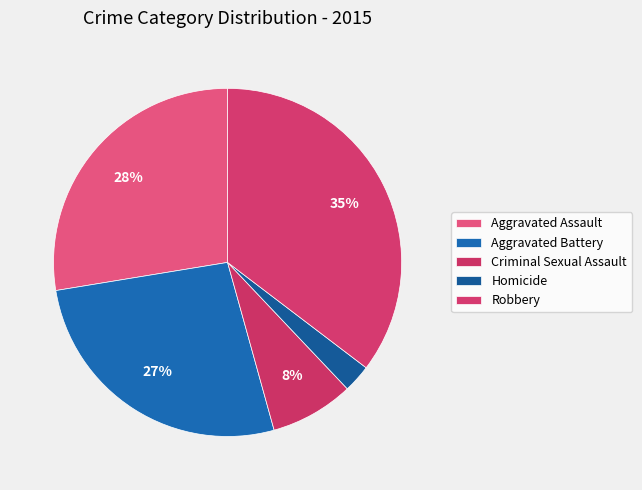

How many segments does this pie chart have?

5